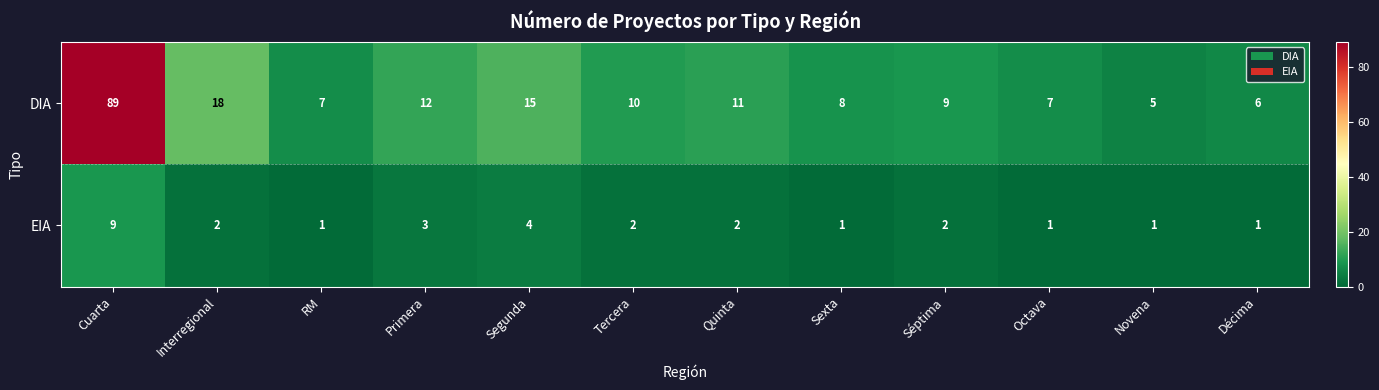

Which series has the largest range (max minus min)?

DIA